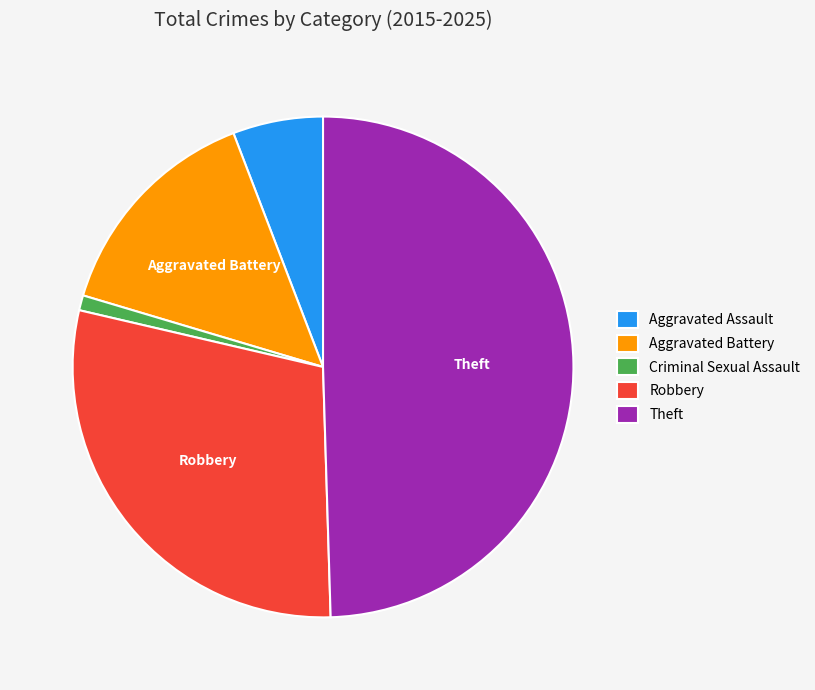

Does Aggravated Battery represent more than half of the total?

No